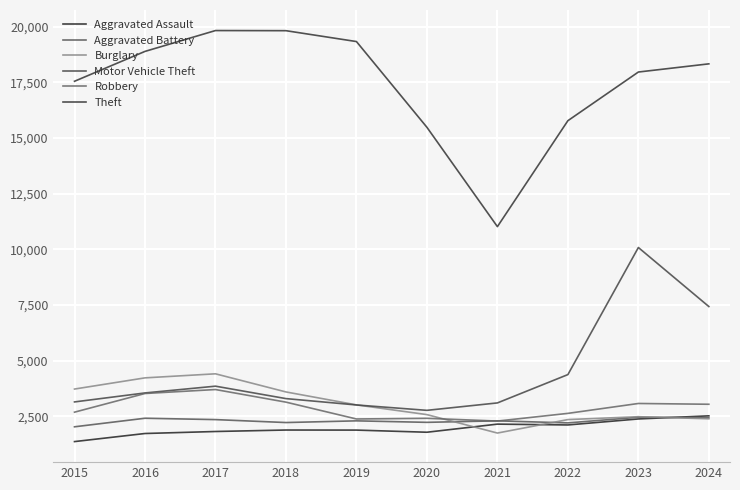

At which label does Robbery first exceed 3048?

2016